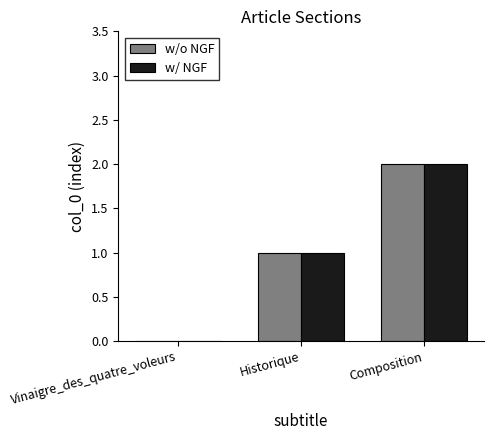

What is the sum of all w/ NGF values?

3